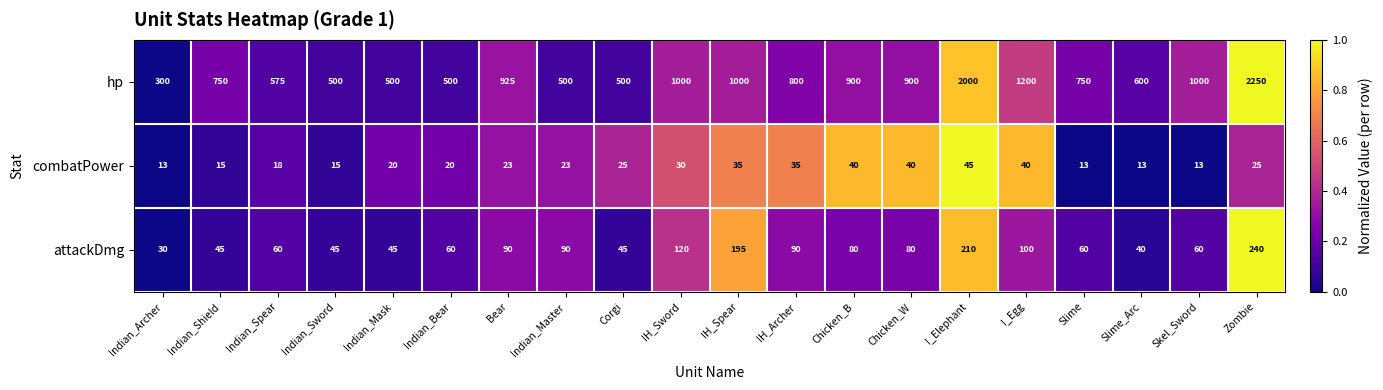

The value of hp at I_Elephant is 462. True or false?

False